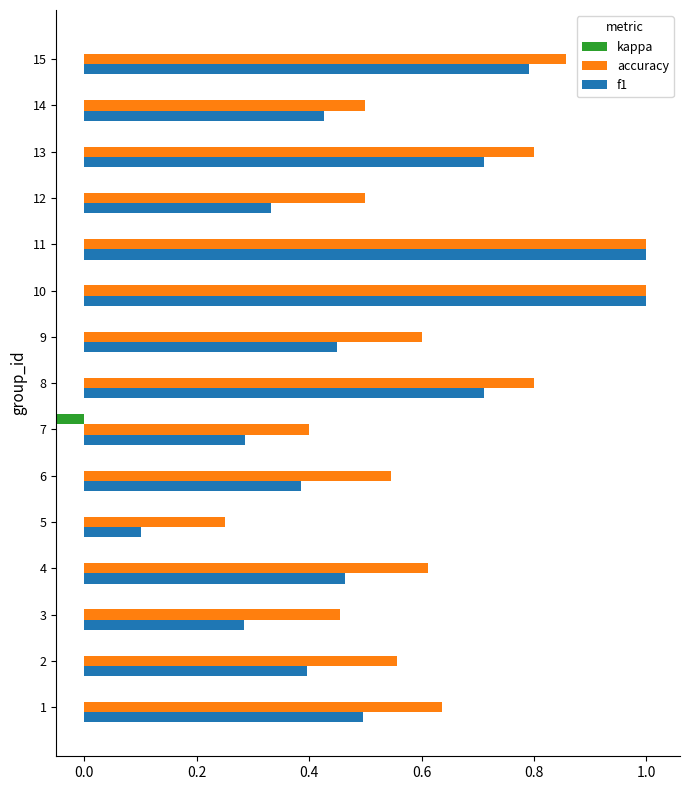

Which has a higher value, 15 or 1?

15